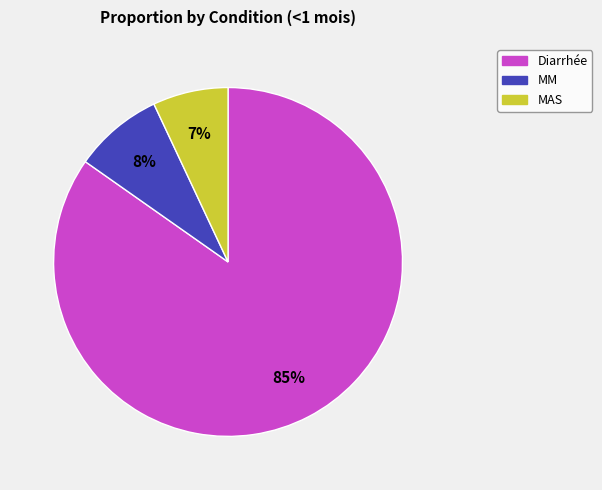

Which slice is the largest?

Diarrhée